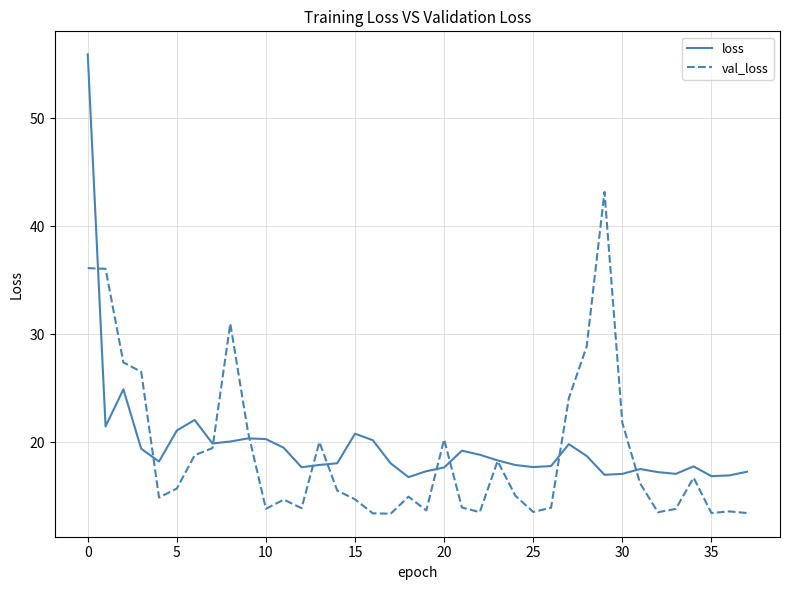

Which series has the largest range (max minus min)?

loss